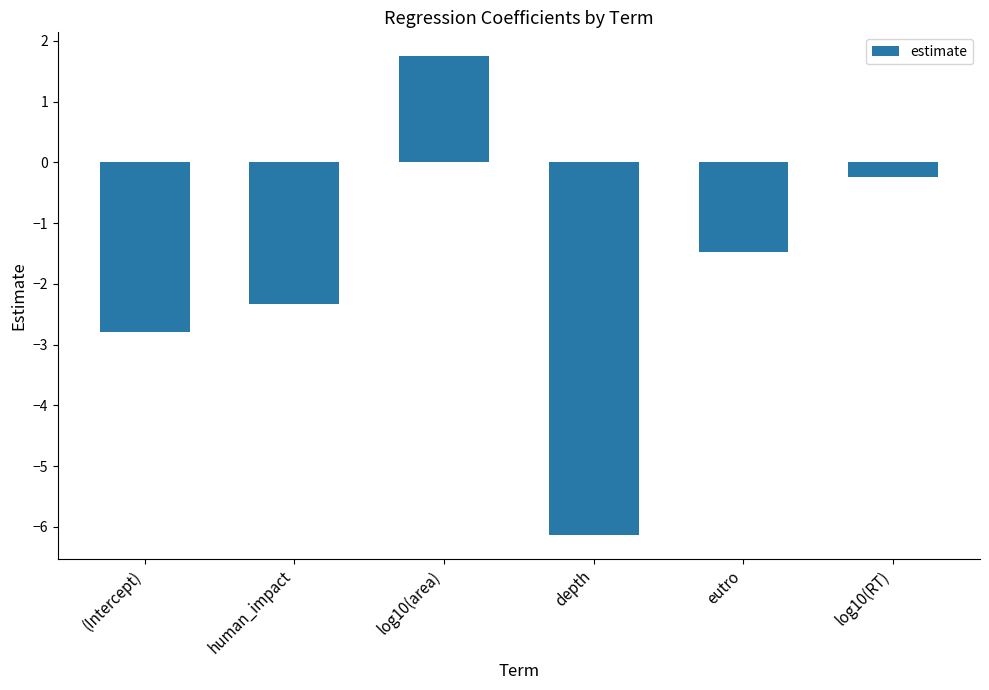

Rank the categories by value from highest to lowest.

log10(area), log10(RT), eutro, human_impact, (Intercept), depth